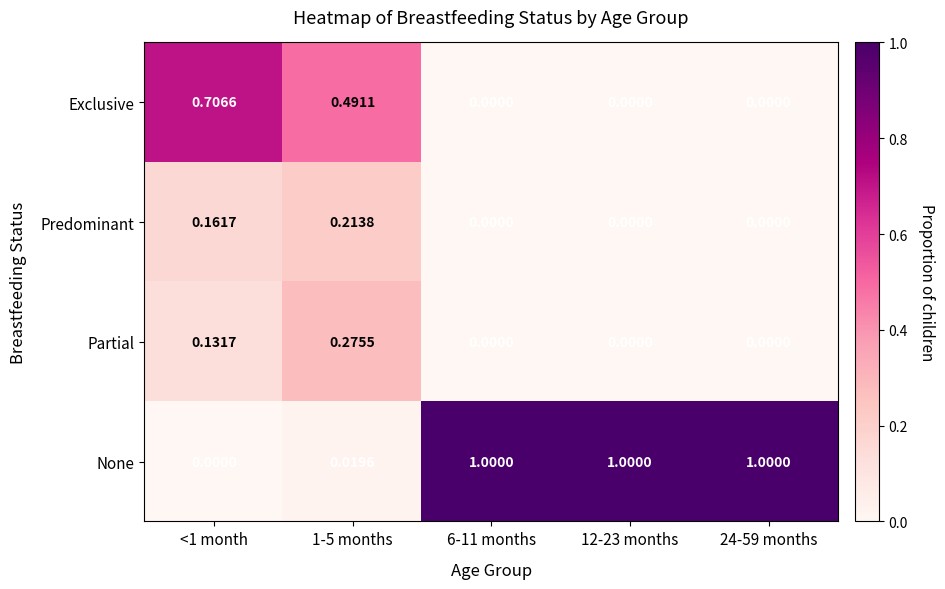

Rank the series by their maximum value, from highest to lowest.

None, Exclusive, Partial, Predominant